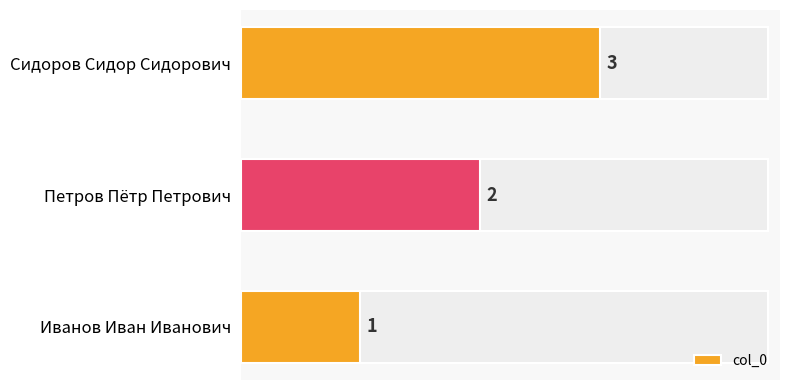

Reading left to right, extract all data points from this chart.

1	2	3